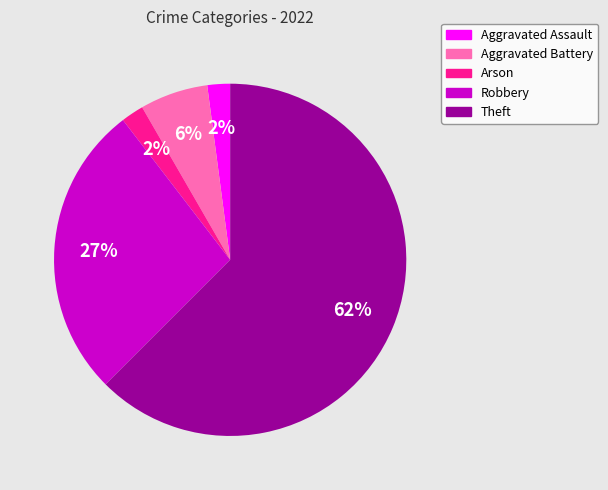

How many segments does this pie chart have?

5